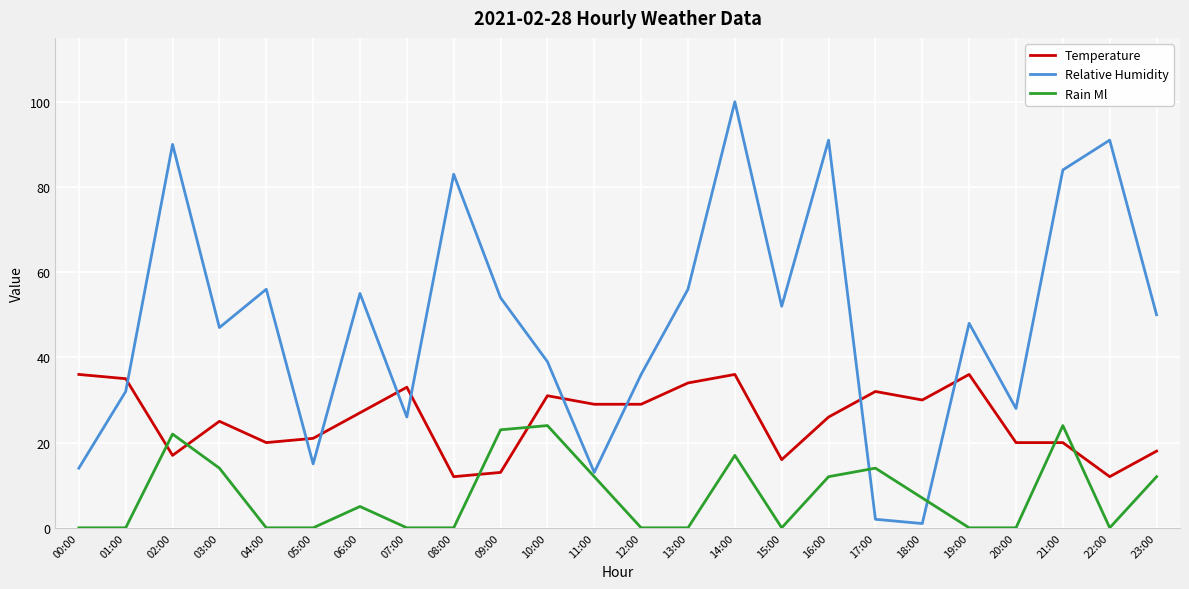

The Relative Humidity series shows 7 at 00:00. True or false?

False